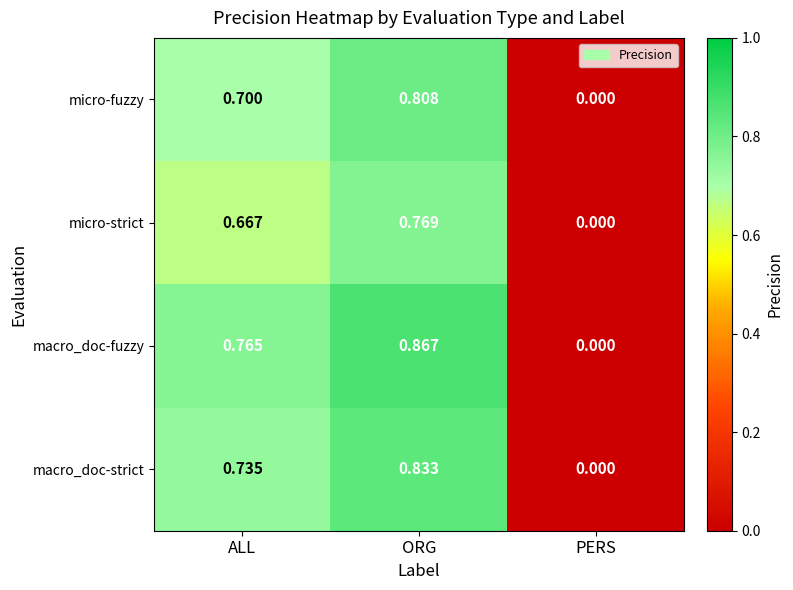

Which series changed the most between ORG and PERS?

macro_doc-fuzzy